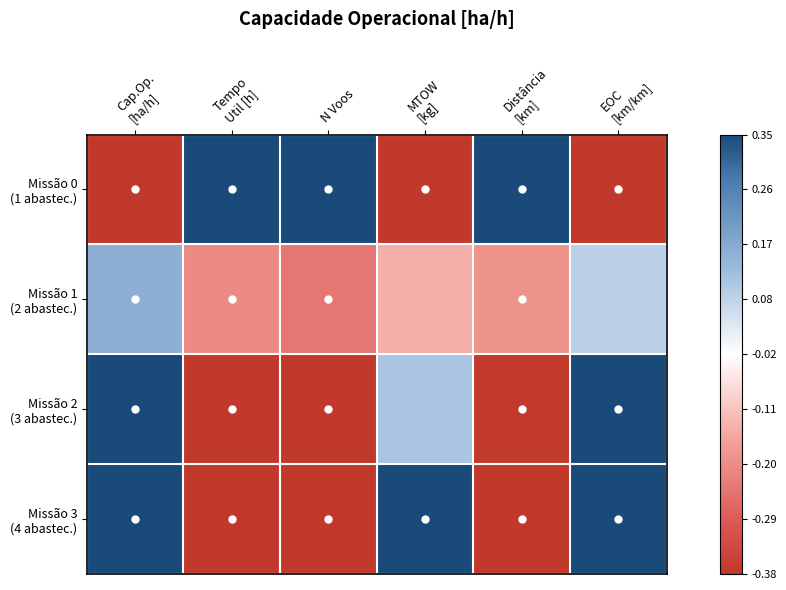

What is the difference between the highest and lowest values at EOC
[km/km]?

2.0